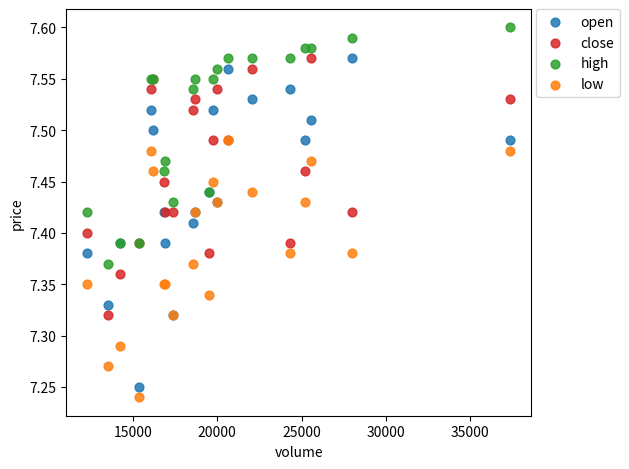

What are all the series names shown in the legend?

open, close, high, low